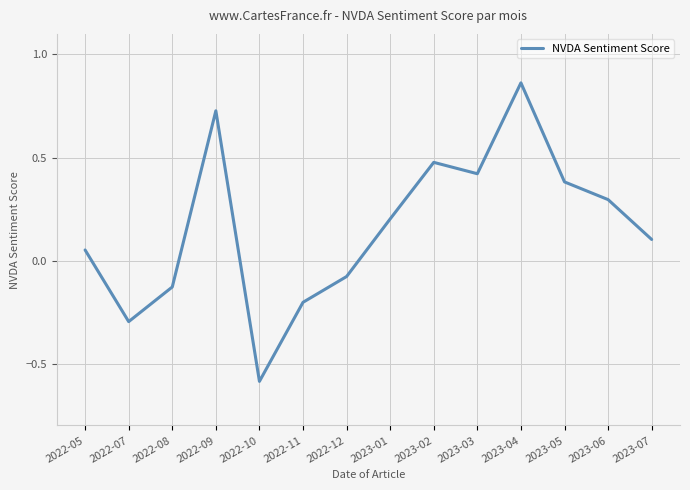

Rank the categories by value from highest to lowest.

2023-04, 2022-09, 2023-02, 2023-03, 2023-05, 2023-06, 2023-01, 2023-07, 2022-05, 2022-12, 2022-08, 2022-11, 2022-07, 2022-10